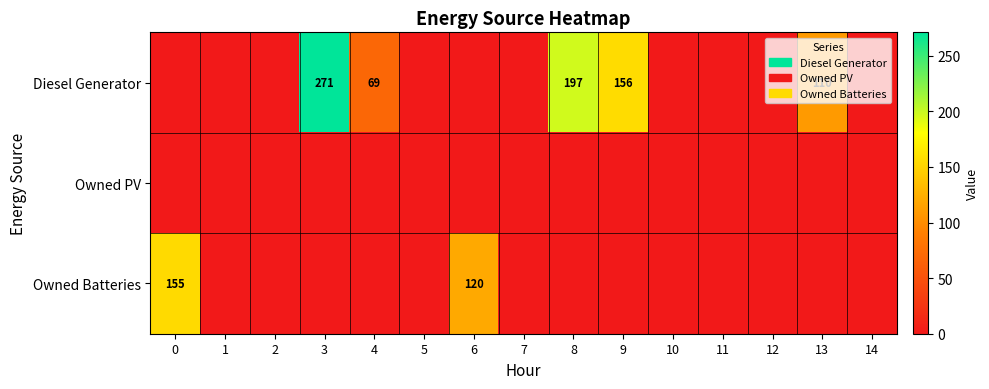

The Diesel Generator series shows 340 at 8. True or false?

False